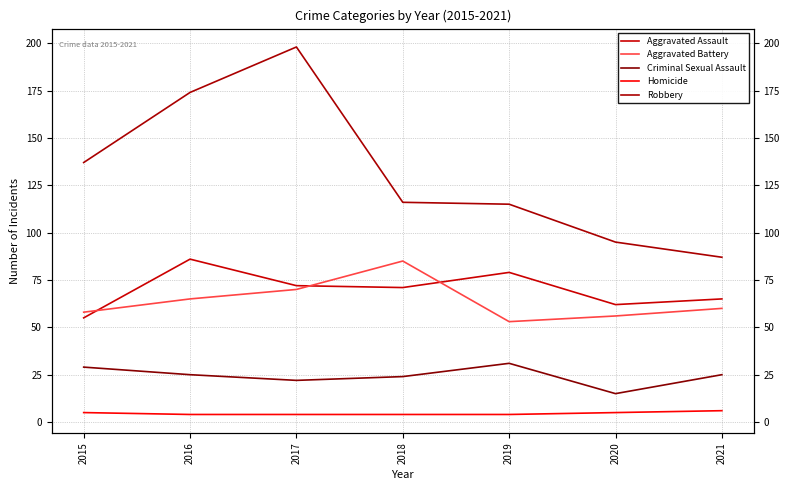

At which label is Robbery closest to 142?

2015